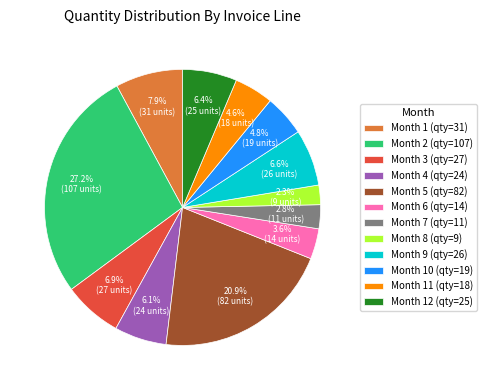

Which category has the smallest portion of the pie?

Month 8 (qty=9)